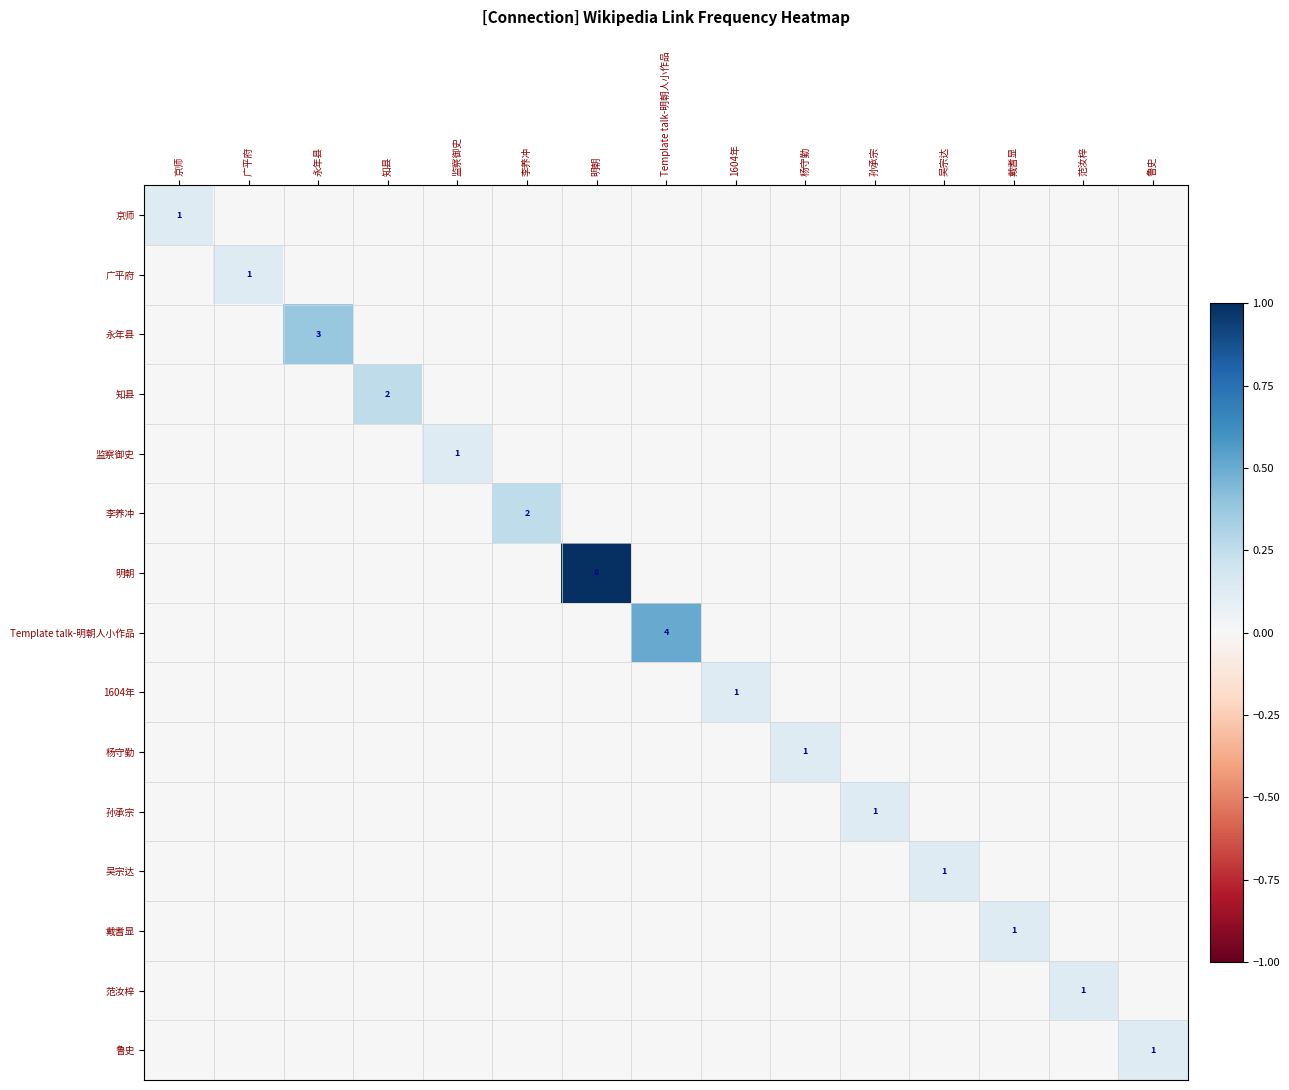

At 1604年, list the series in order from smallest to largest.

京师, 广平府, 永年县, 知县, 监察御史, 李养冲, 明朝, Template talk-明朝人小作品, 杨守勤, 孙承宗, 吴宗达, 戴耆显, 范汝梓, 鲁史, 1604年